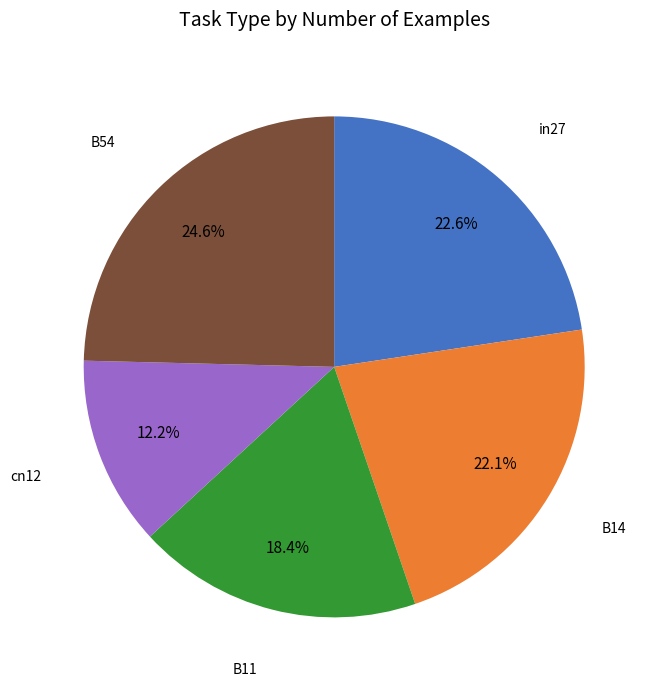

To the nearest percent, what is the average slice percentage?

20%